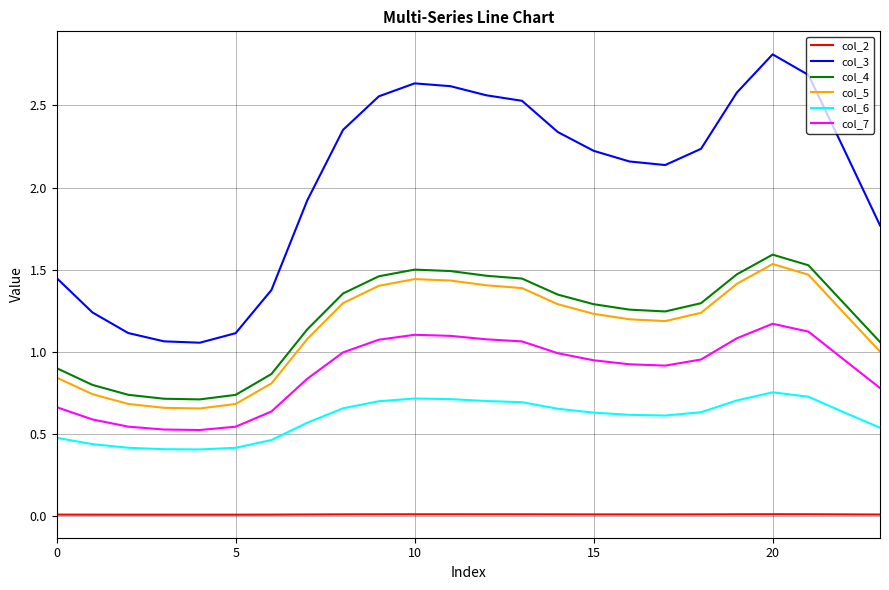

What is the difference between the maximum and minimum values in the col_6 series?

0.3